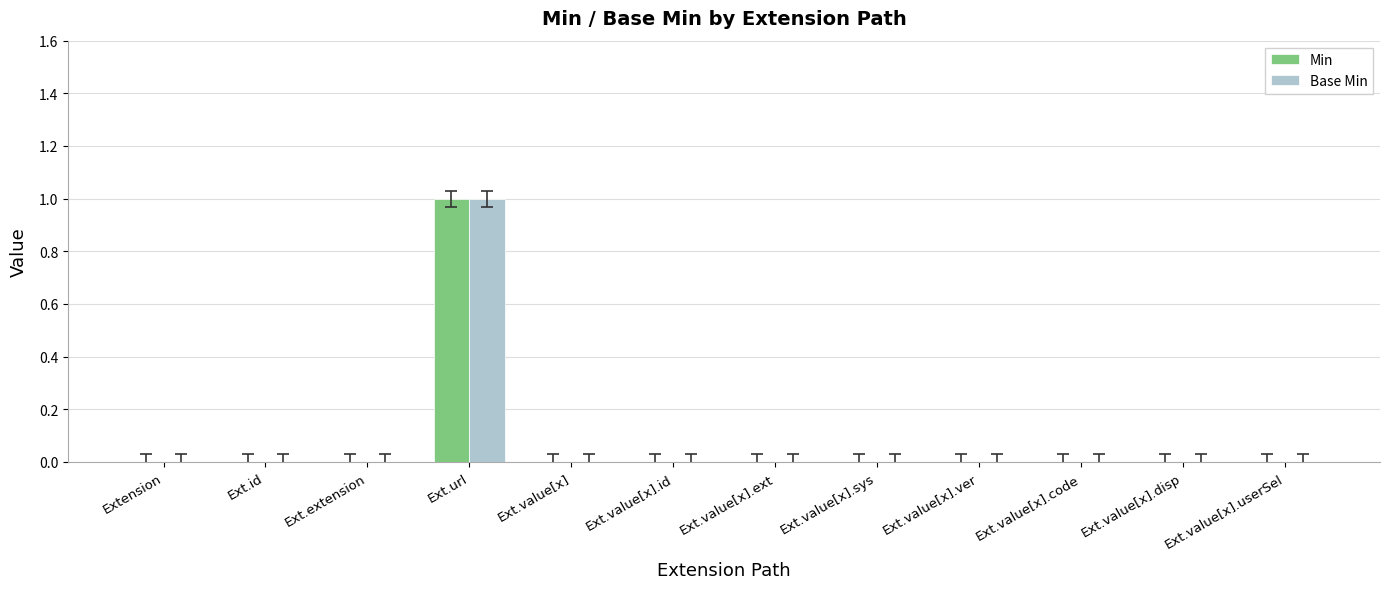

Reading left to right, extract all data points from this chart.

Min: 0	0	0	1	0	0	0	0	0	0	0	0
Base Min: 0	0	0	1	0	0	0	0	0	0	0	0